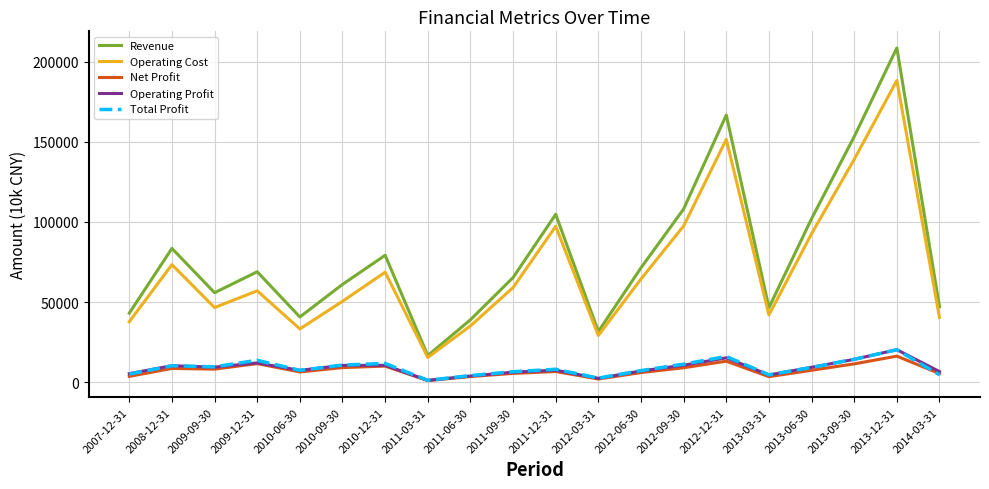

What is the maximum value for Operating Profit?

20340